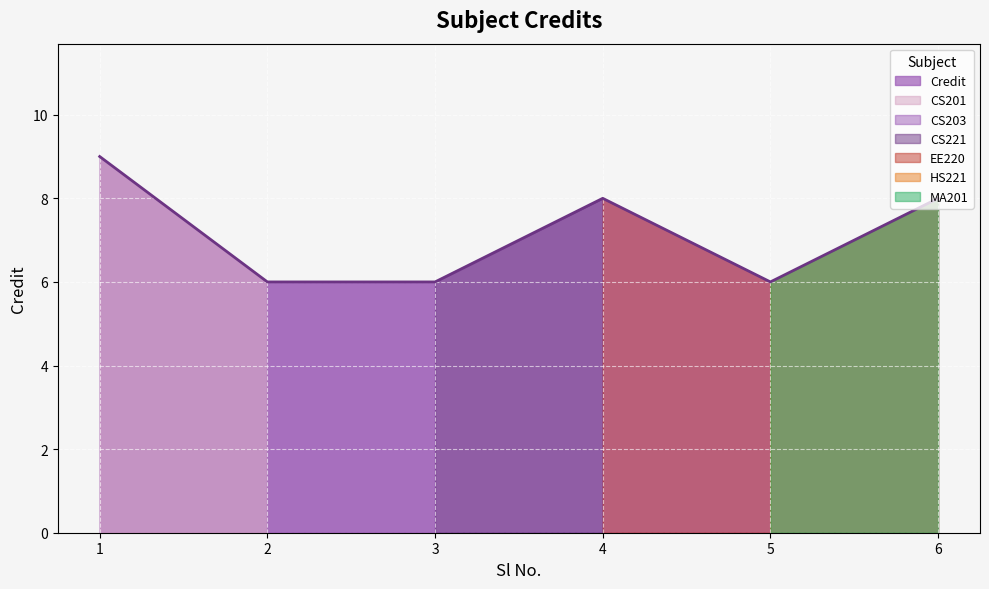

True or false: the data has more than 0 interior local peaks.

True